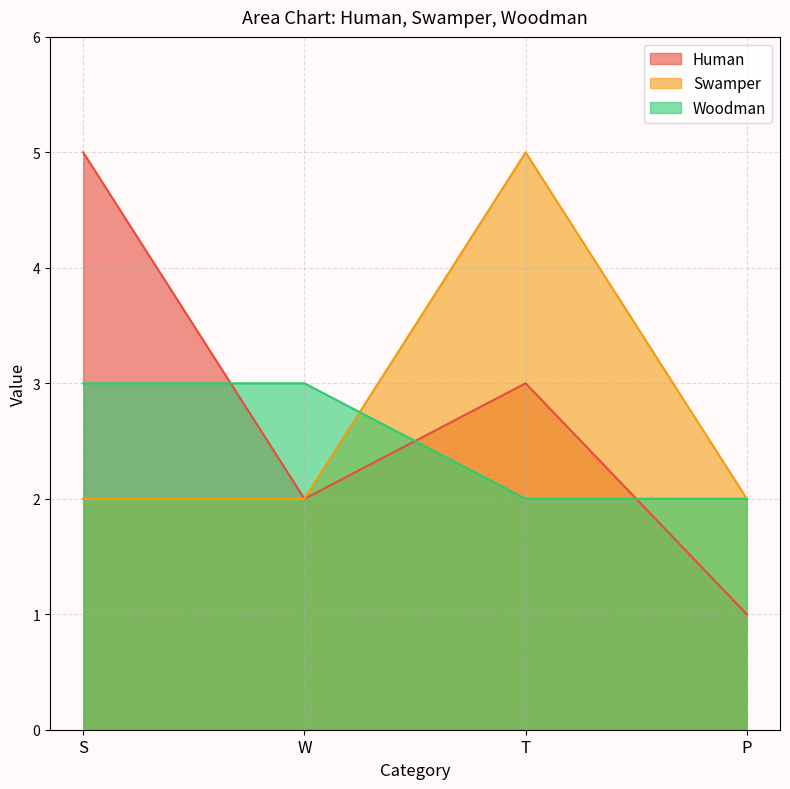

Which series has the widest spread of values?

Human